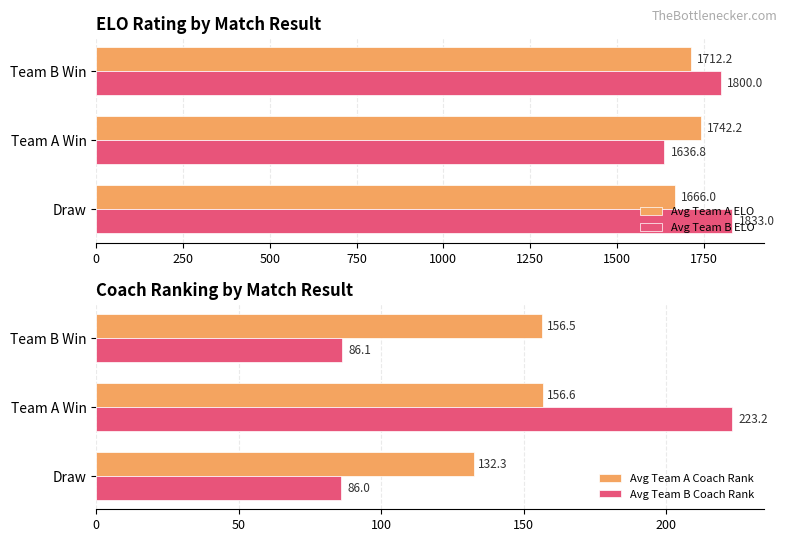

Reading left to right, what are all the values shown in this chart?

Avg Team A ELO: 1666.0	1742.2	1712.2
Avg Team B ELO: 1833.0	1636.8	1800.0
Avg Team A Coach Rank: 132.3	156.6	156.5
Avg Team B Coach Rank: 86.0	223.2	86.1